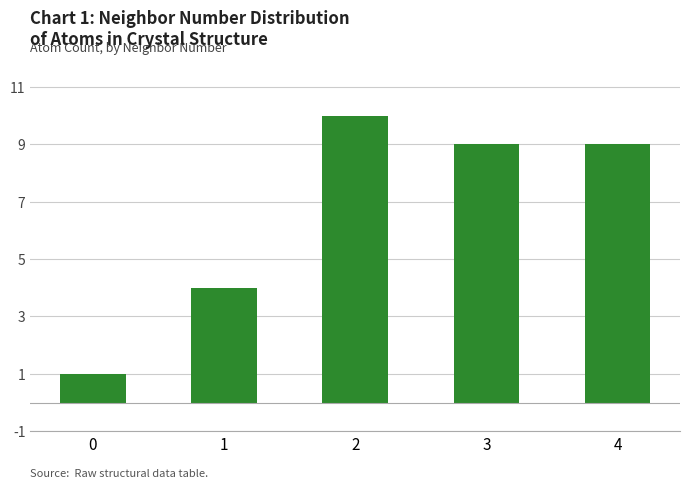

What is the value of the 4th bar from the left?

9